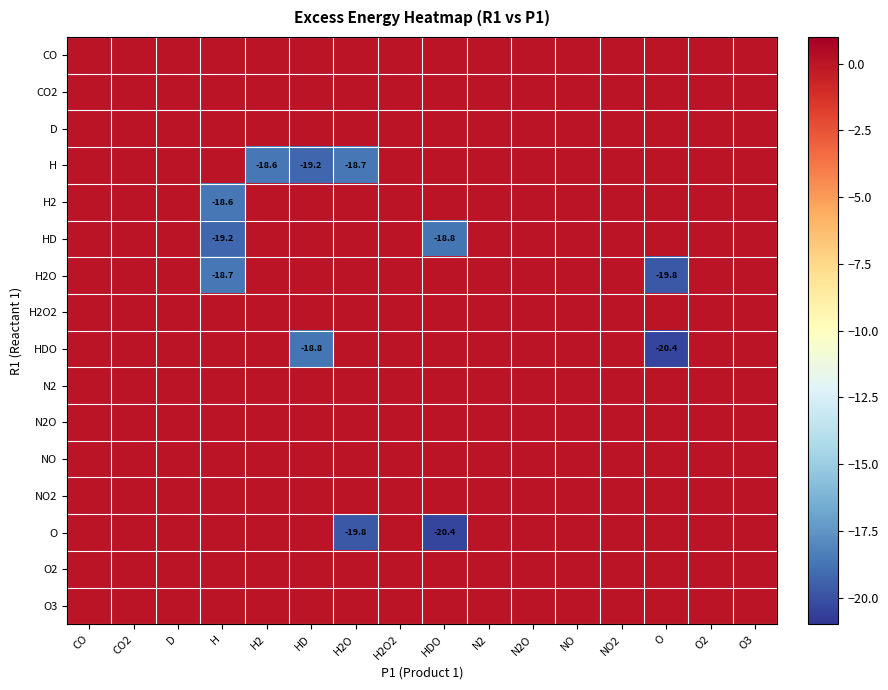

At how many categories does at least one series exceed -12?

16